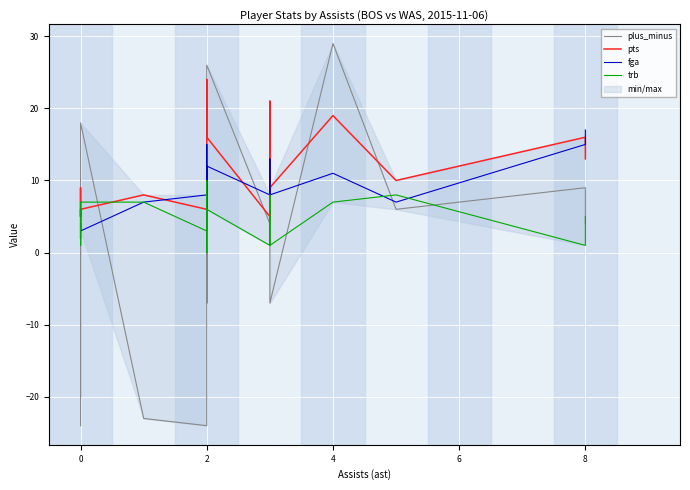

What is the difference between the maximum and minimum values in the fga series?

14